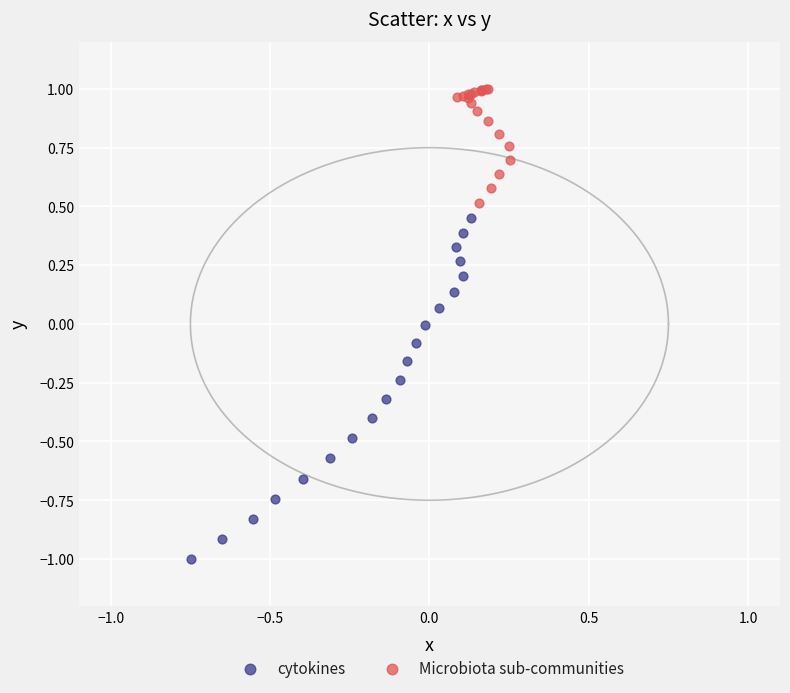

Which series contains the lowest Y value?

cytokines